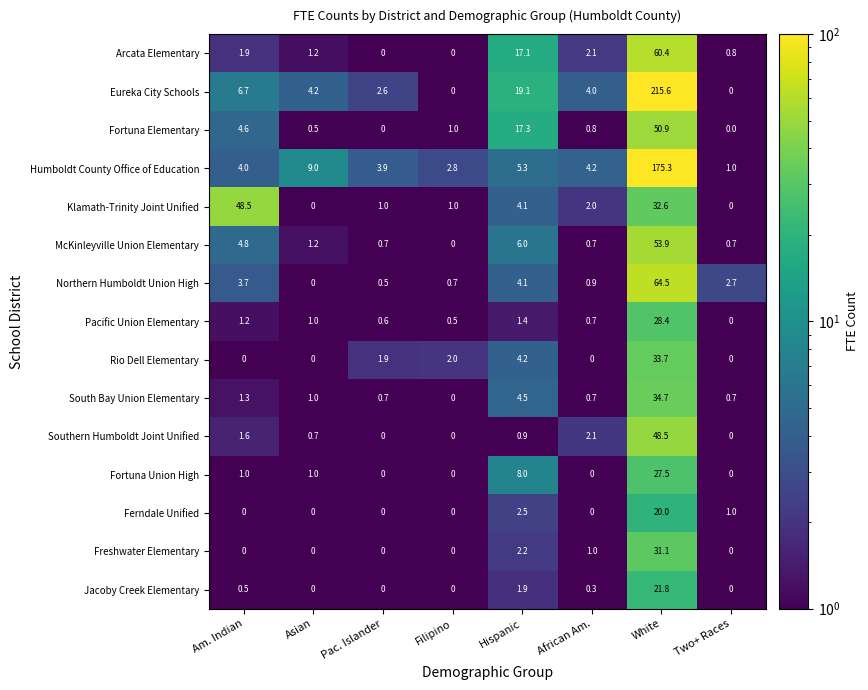

How many data points does each series have?

8